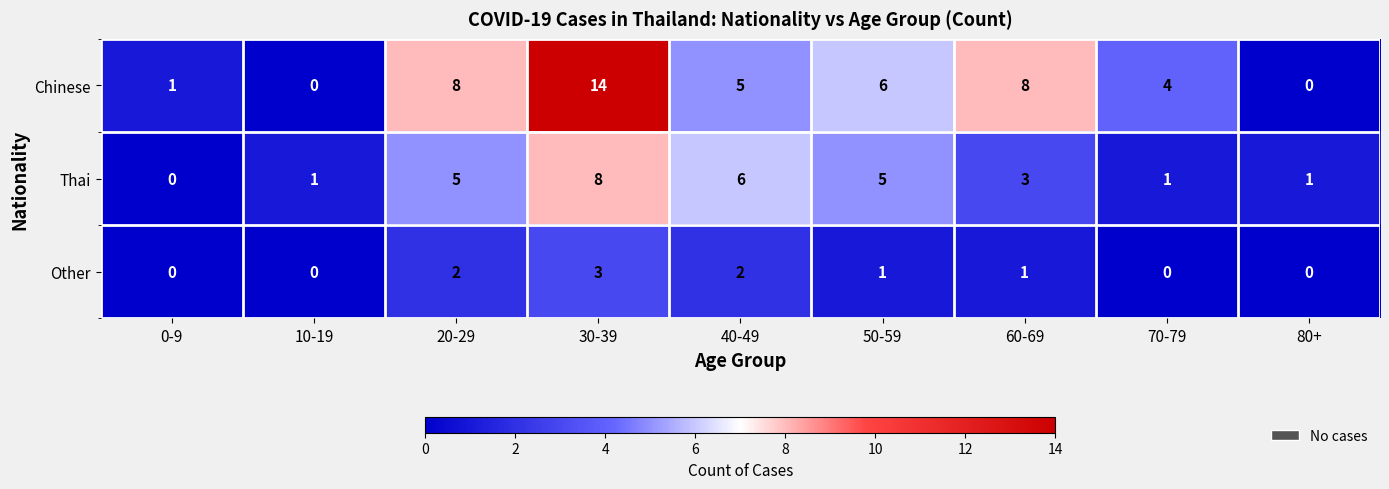

Reading left to right, transcribe all the data shown in this chart.

Chinese: 1	0	8	14	5	6	8	4	0
Thai: 0	1	5	8	6	5	3	1	1
Other: 0	0	2	3	2	1	1	0	0